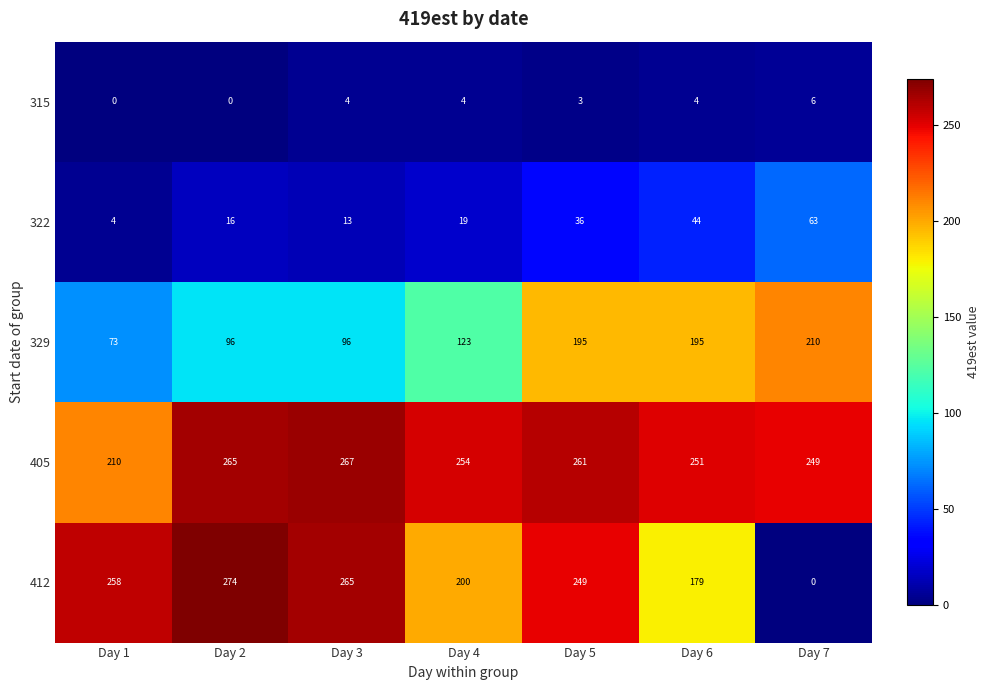

What is the approximate value of 405 at Day 3?

267